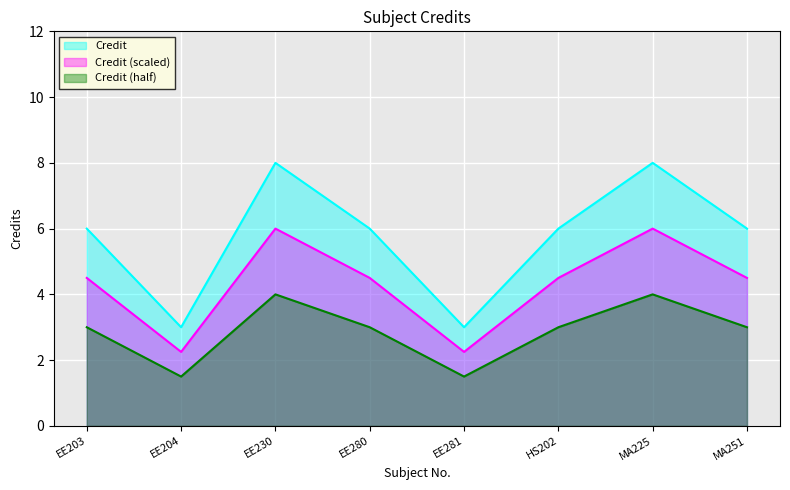

The chart shows a value of 1 at MA251. True or false?

False